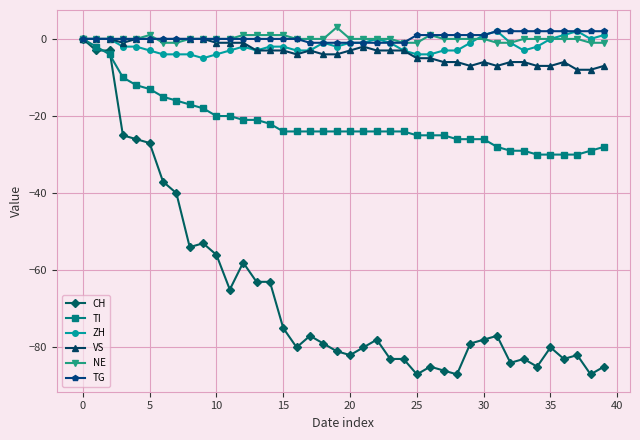

What is the value of the ZH point at the 4th from the left?

-2